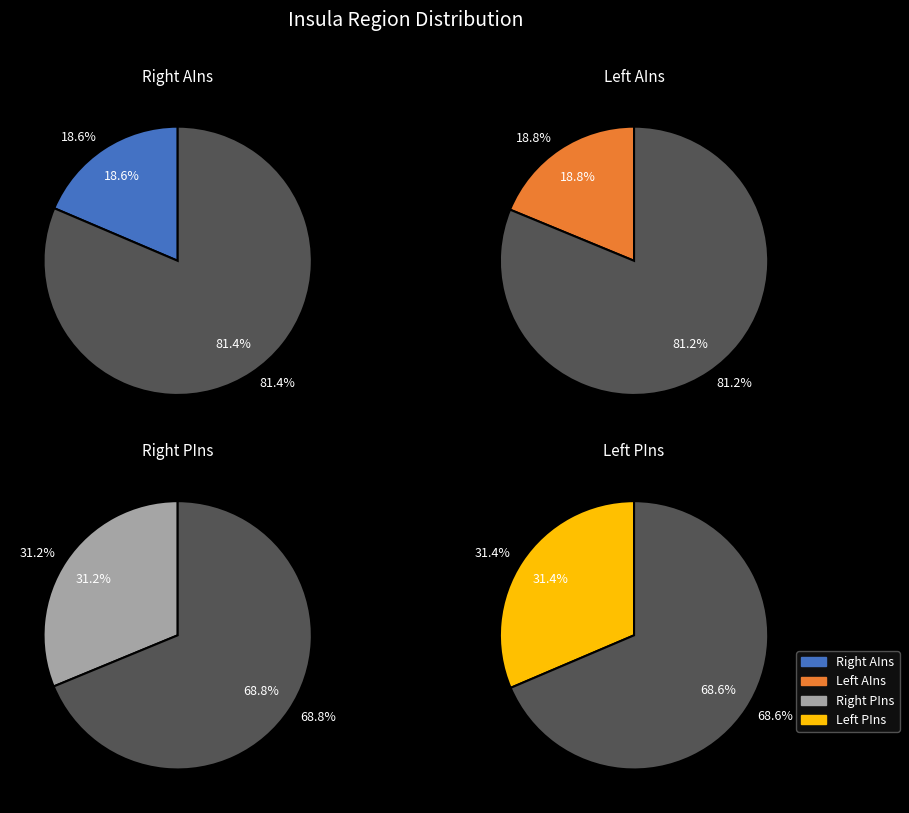

Rank the categories by value from highest to lowest.

Left PIns posterior insula, Right PIns posterior insula, Left AIns anterior insula, Right AIns anterior insula